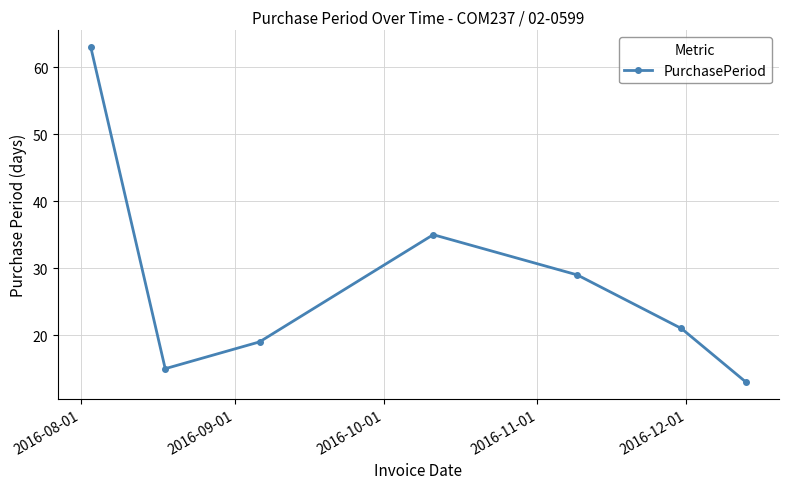

What is the difference between the maximum and second lowest values?

48